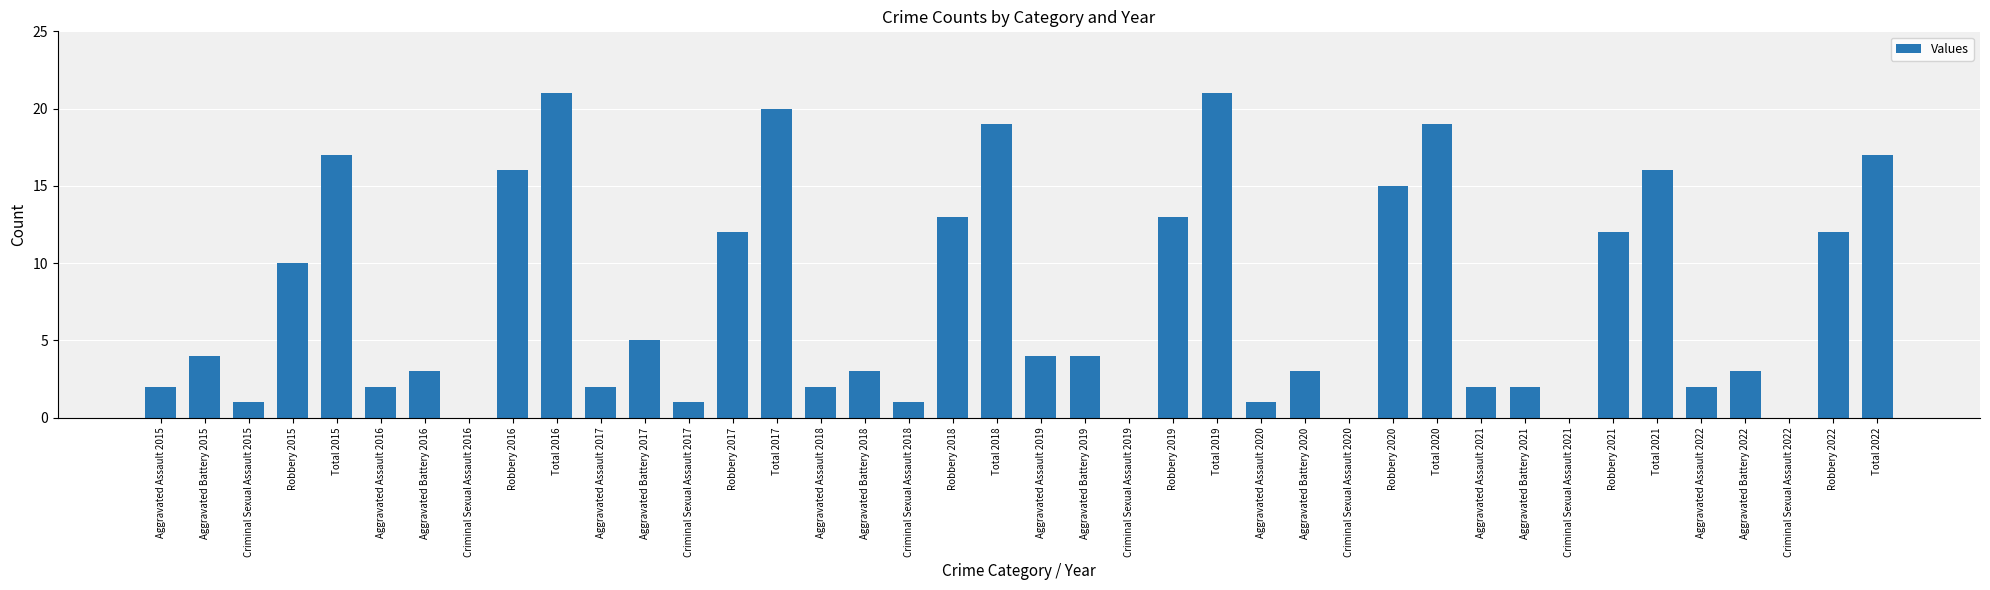

What is the sum of all values?

300